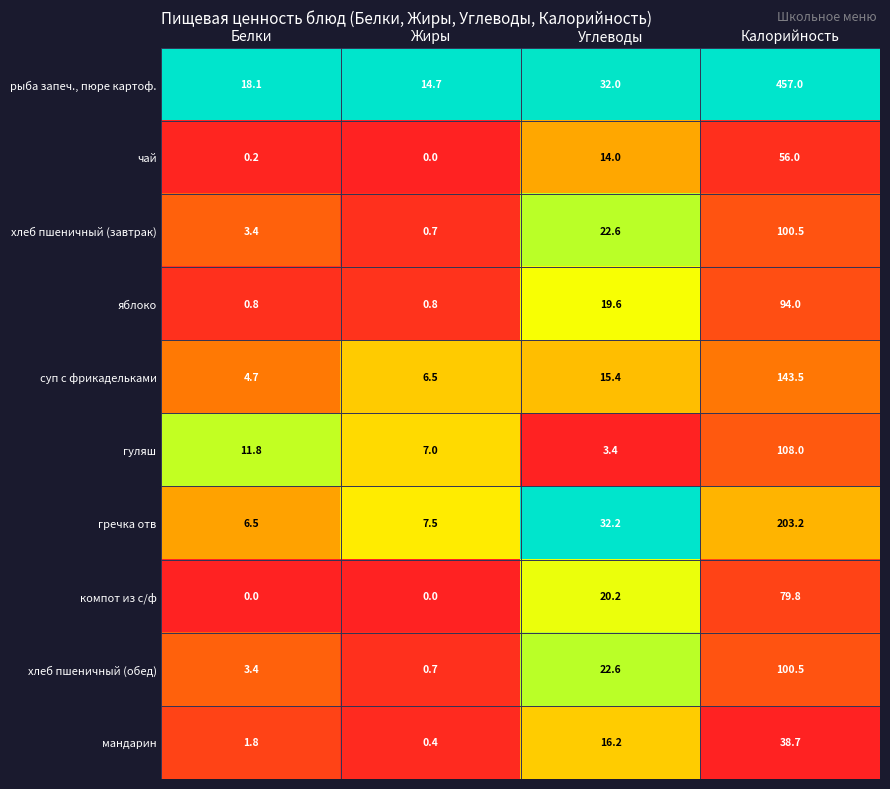

The гуляш series shows 4.3 at Жиры. True or false?

False